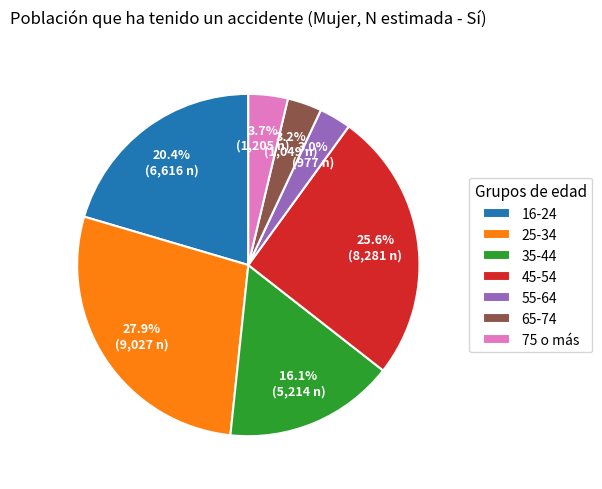

True or false: 25-34 accounts for 23% of the total.

False